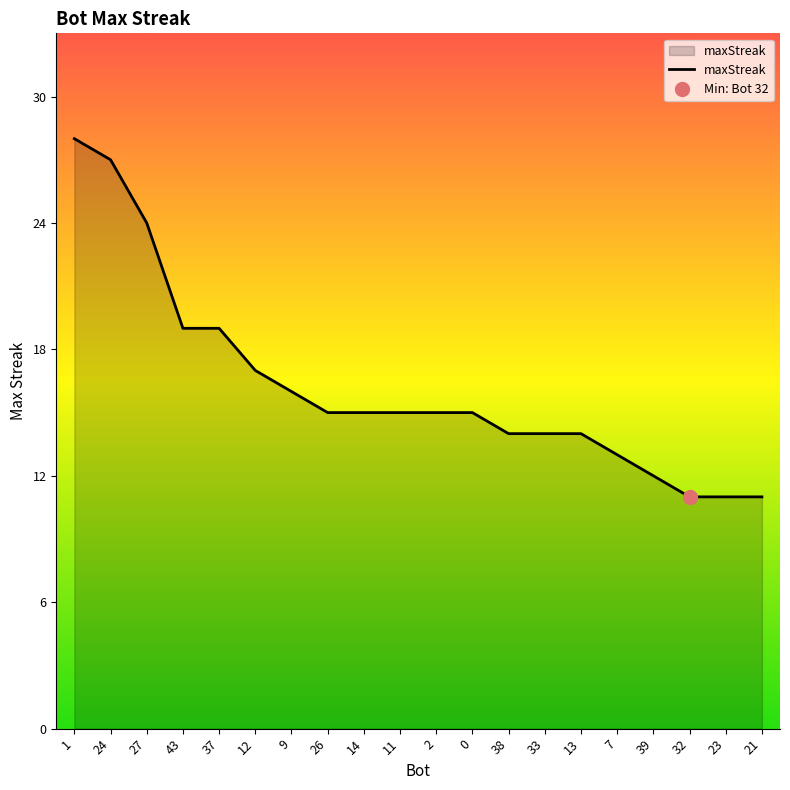

List the labels in order of value, smallest first.

32, 23, 21, 39, 7, 38, 33, 13, 26, 14, 11, 2, 0, 9, 12, 43, 37, 27, 24, 1